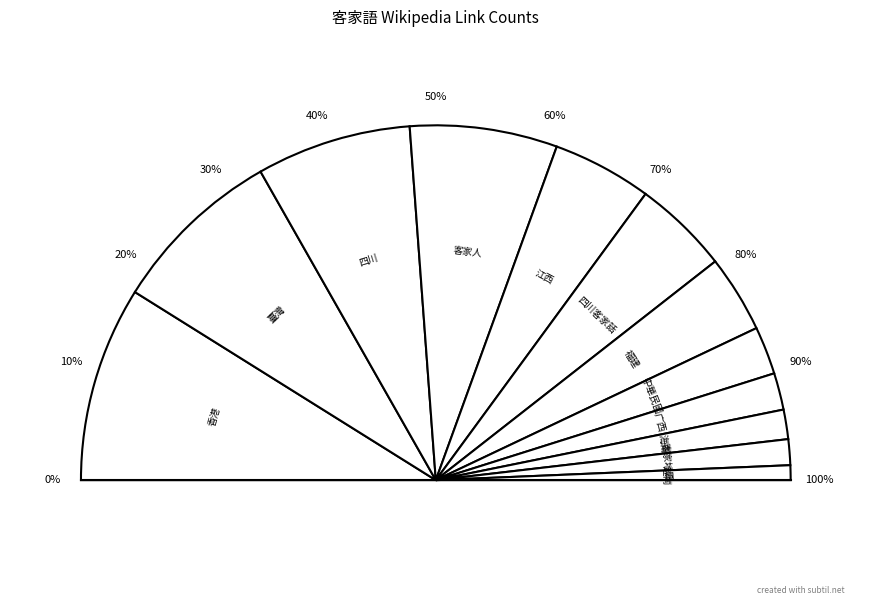

True or false: 臺灣 accounts for 16% of the total.

True